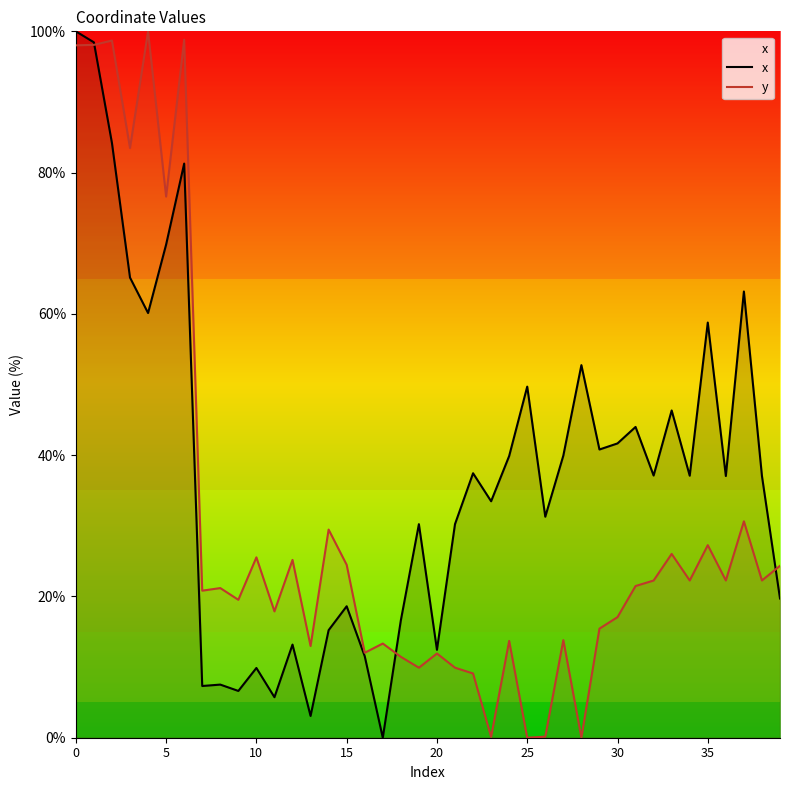

True or false: y has more than 0 interior local peaks.

True